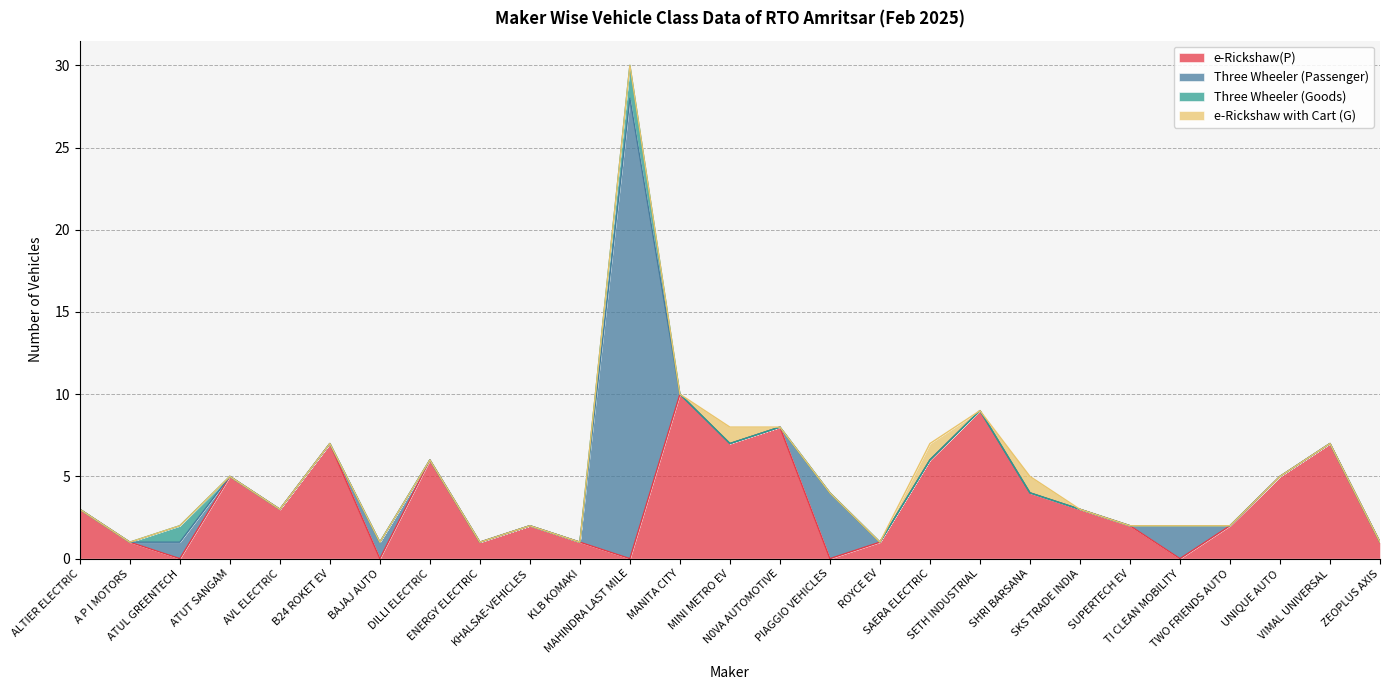

At which label does e-Rickshaw(P) reach its minimum?

ATUL GREENTECH